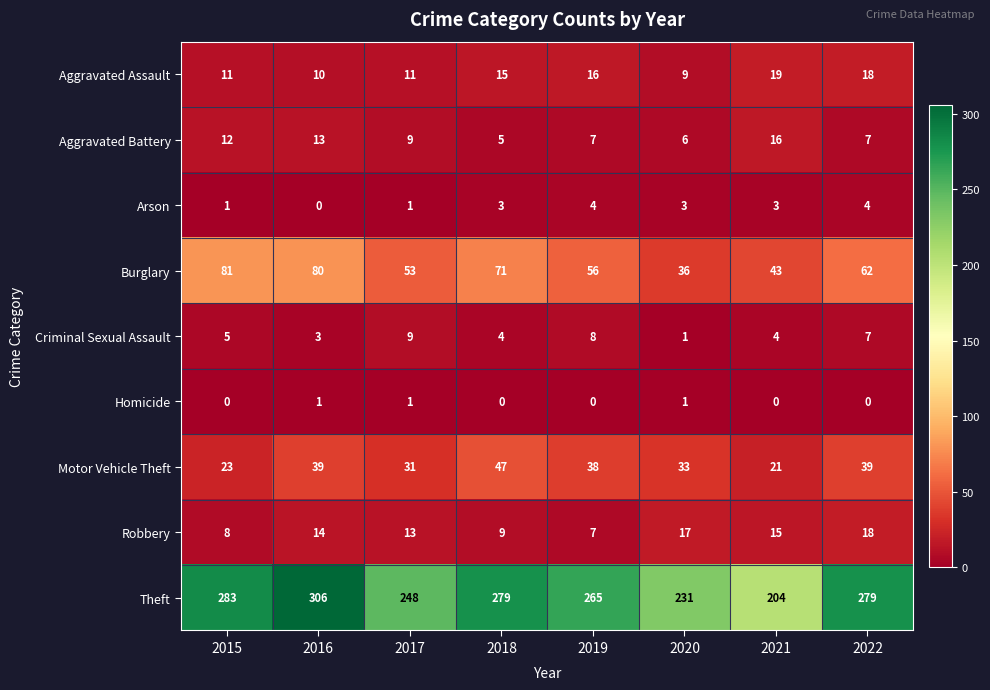

Which series has the largest total across all categories?

Theft